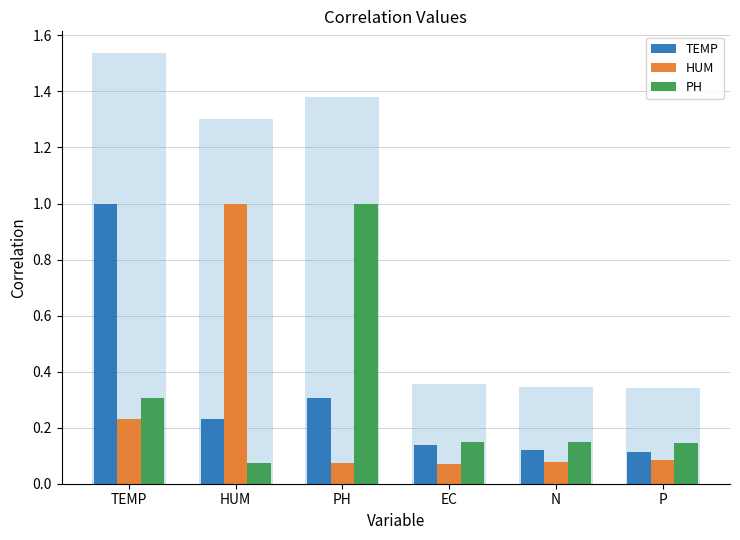

What is the sum of the TEMP values at HUM and PH?

0.5